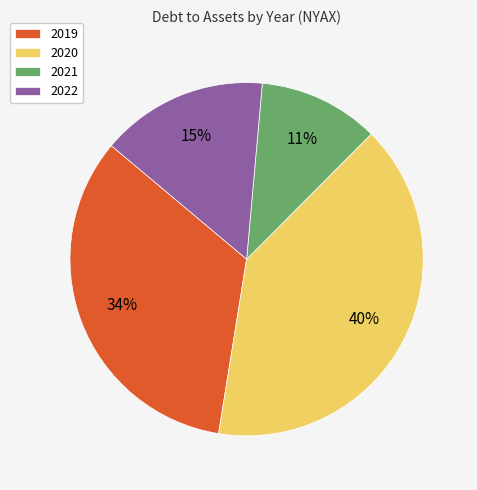

To the nearest percent, what is the average slice percentage?

25%